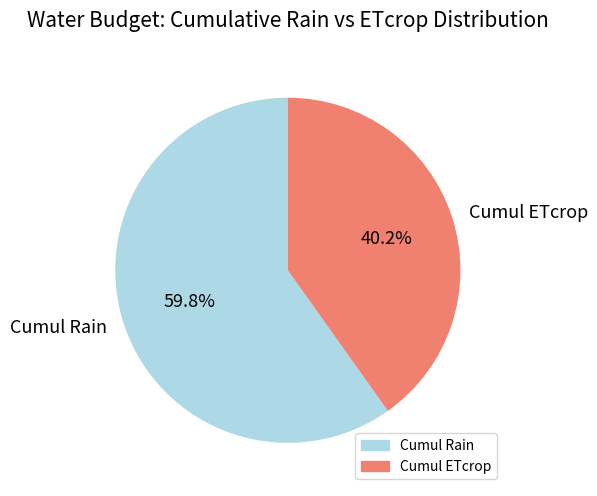

Which category accounts for the majority?

Cumul Rain